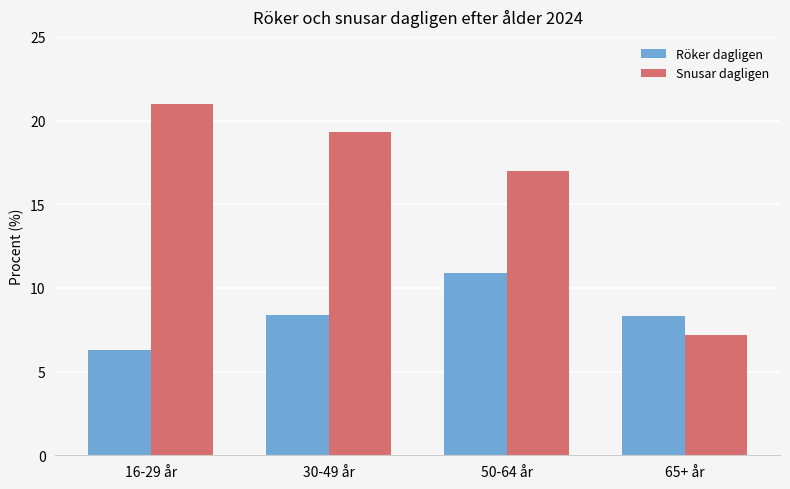

At which label is Snusar dagligen closest to 14?

50-64 år